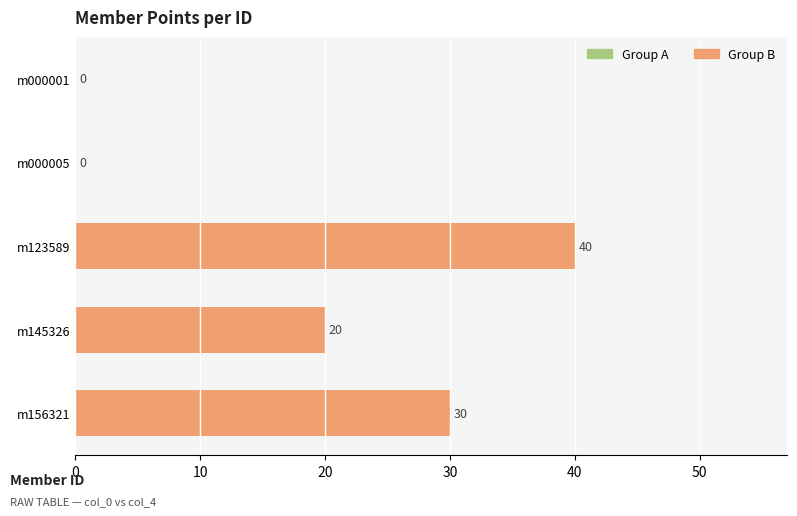

Where is the data nearest to the value 20?

m145326